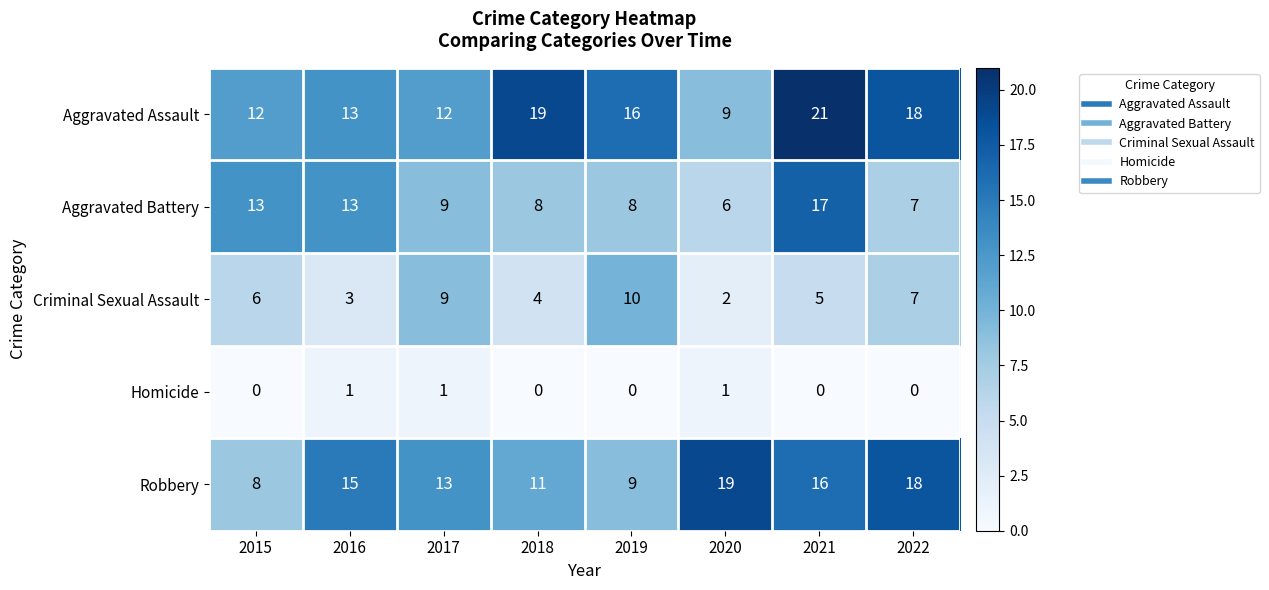

At which category is the sum across all series the highest?

2021